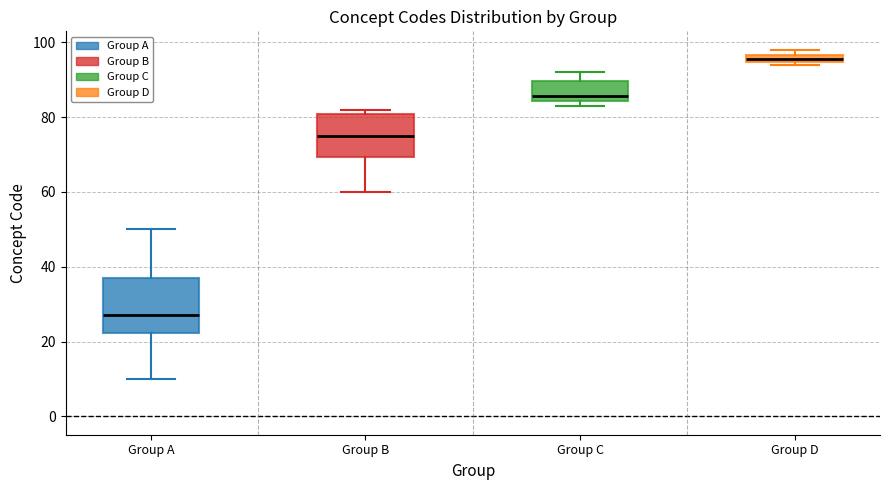

Which box is the tallest, from its lower edge to its upper edge?

Group A